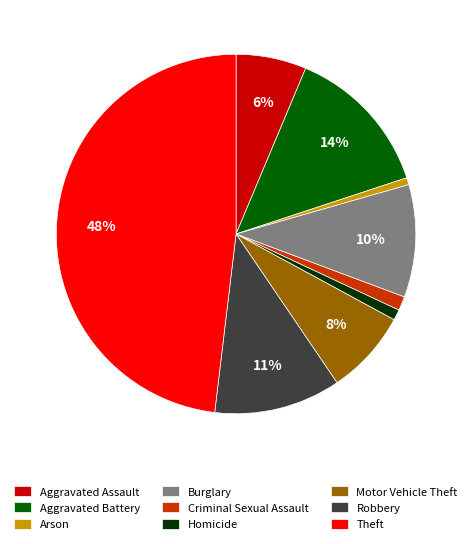

What percentage is the Burglary slice, to the nearest percent?

10%